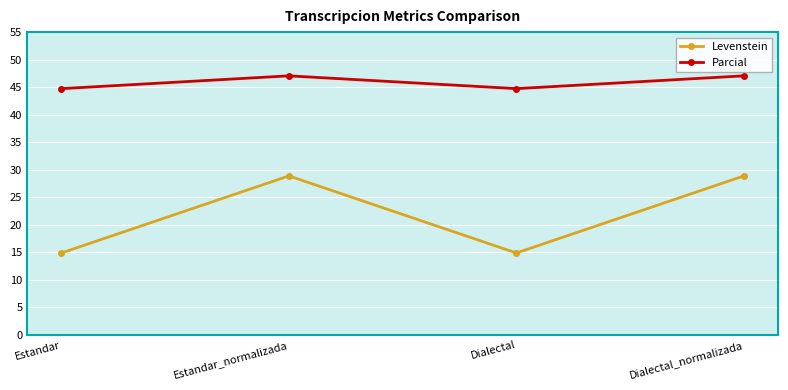

The value of Levenstein at Estandar is 14.9. True or false?

True